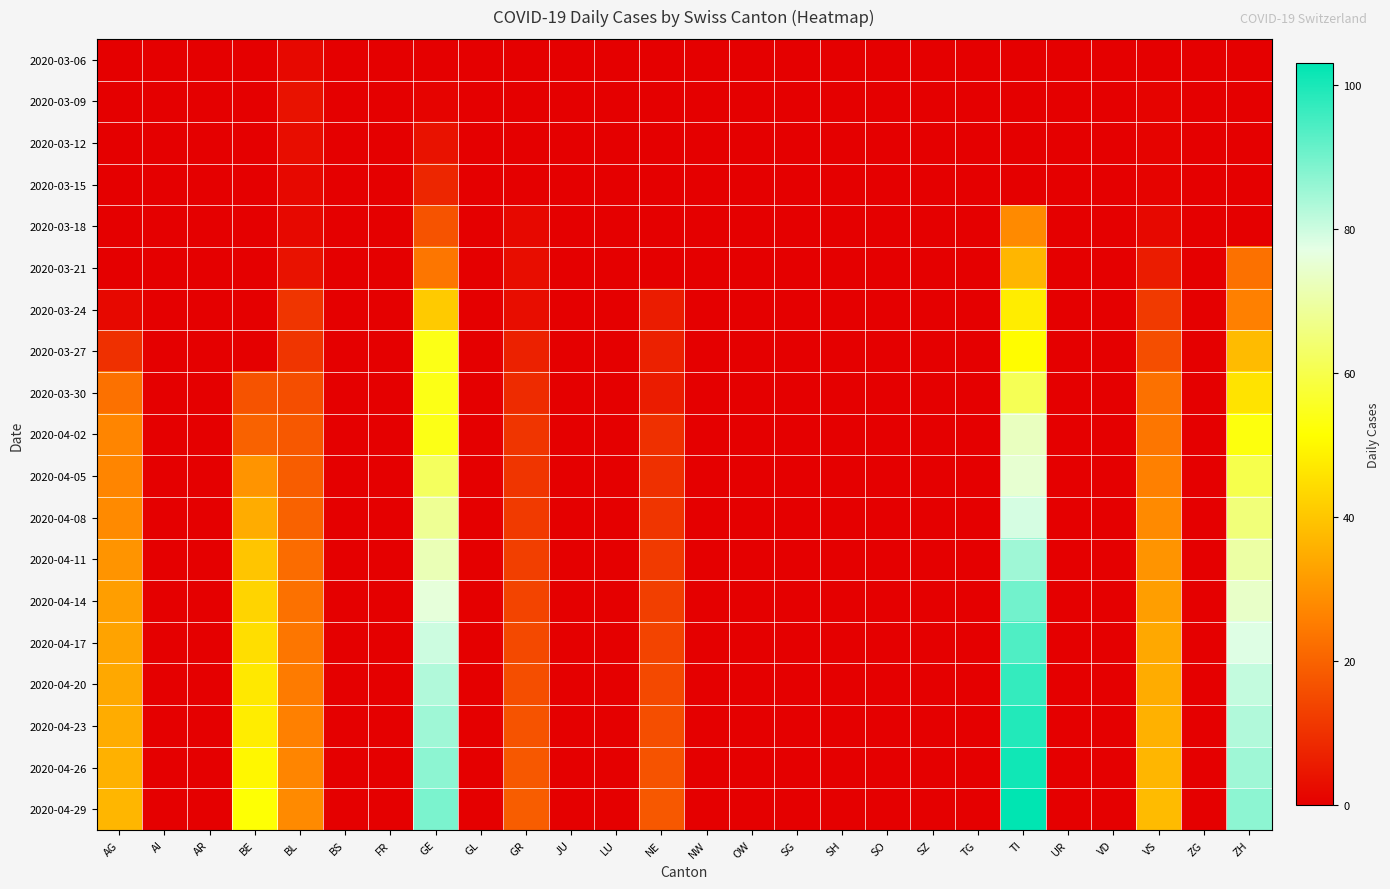

Which label corresponds to the largest value in the chart?

TI